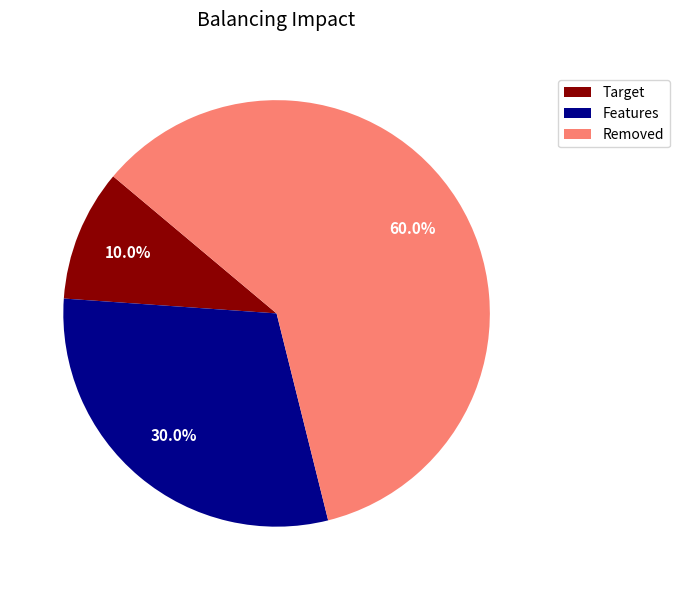

Combined, do Features and Target account for over 50%?

No